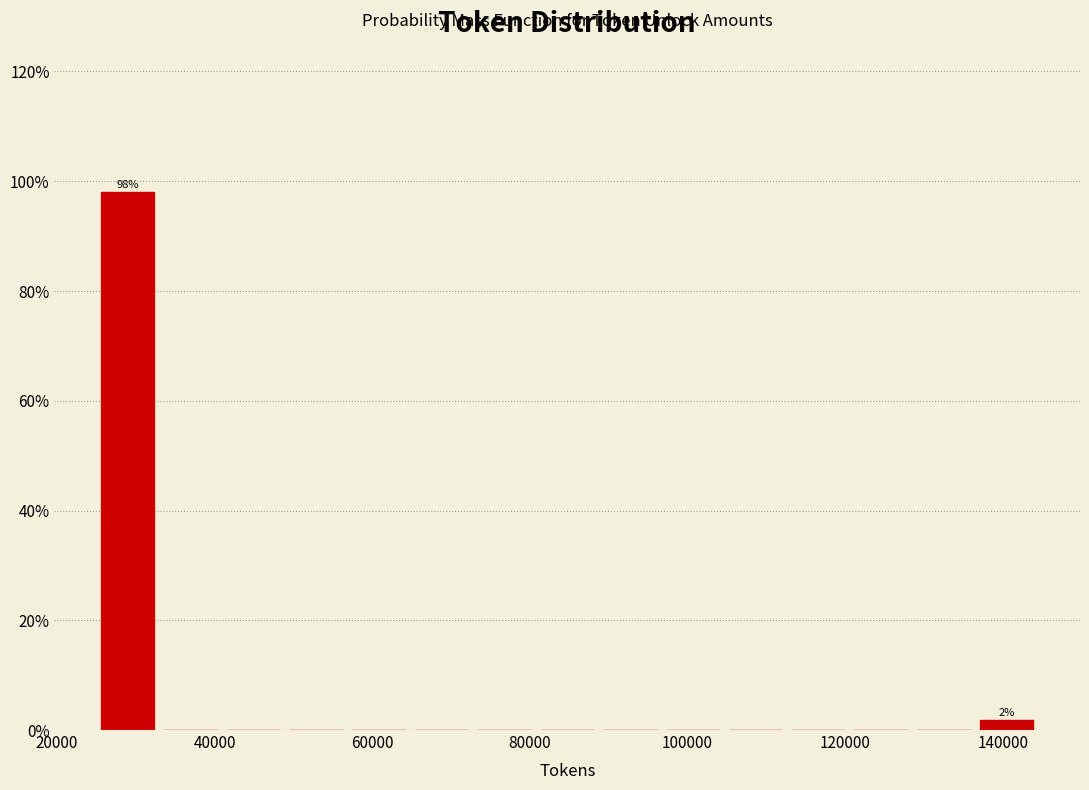

Read against the x-axis, roughly where is the centre of the tallest bar?

28000